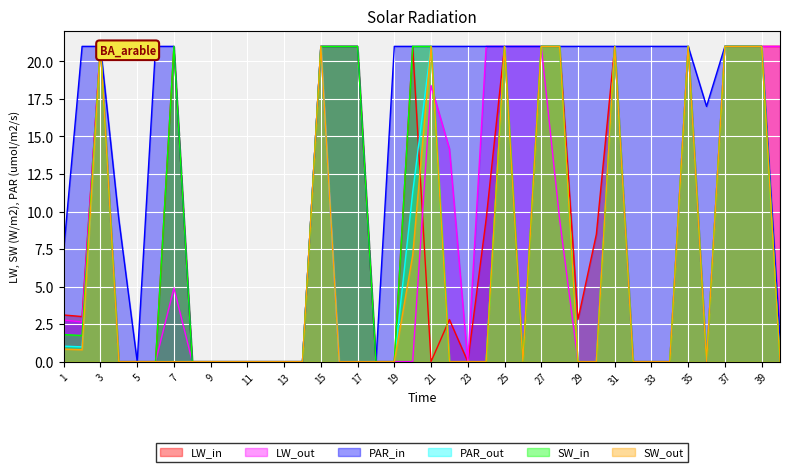

True or false: Scen_7 has a value of 12.4 at 19.

False